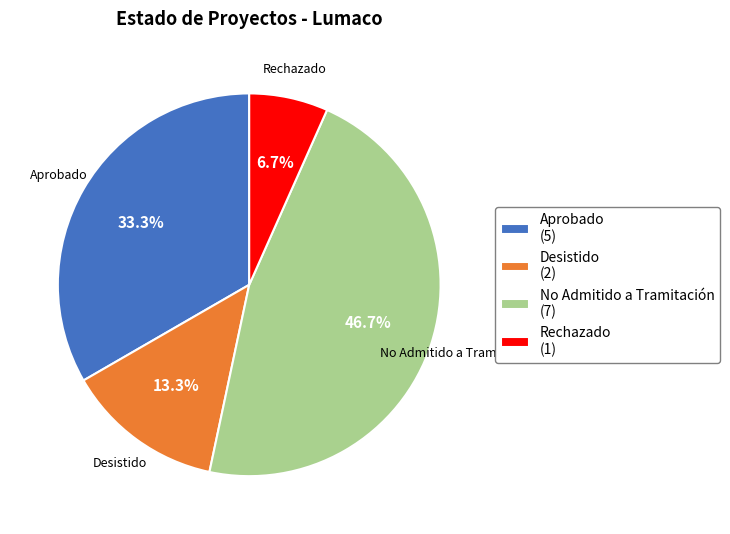

Combined, do Rechazado and No Admitido a Tramitación account for over 50%?

Yes